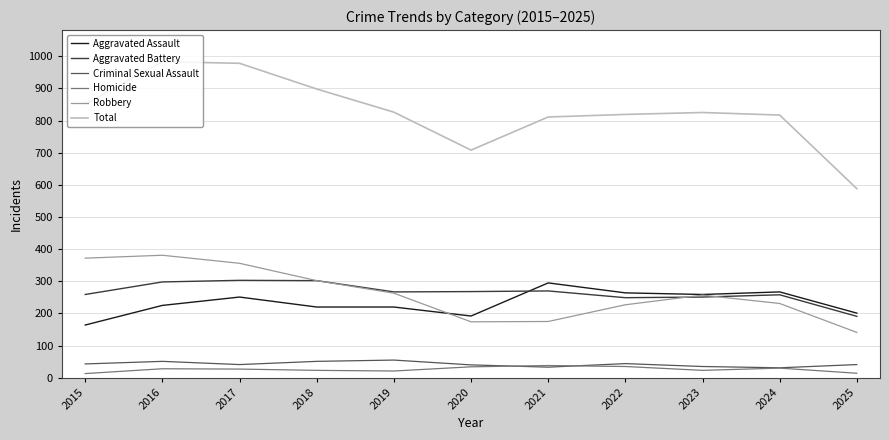

Which series has the widest spread of values?

Total